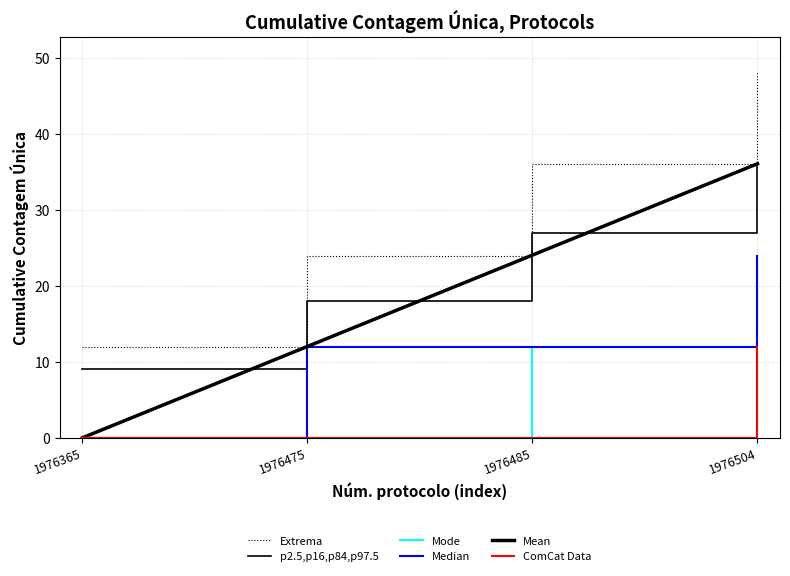

True or false: Median has a value of 7.8 at 1976475.

False